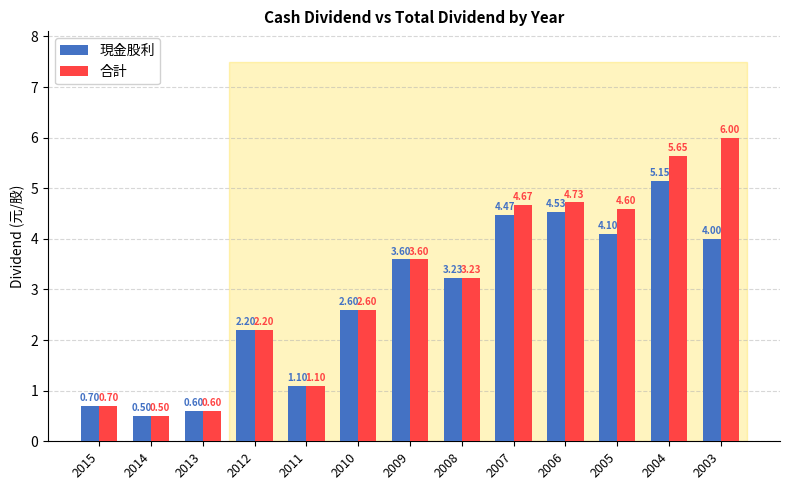

At how many categories does at least one series exceed 3?

7